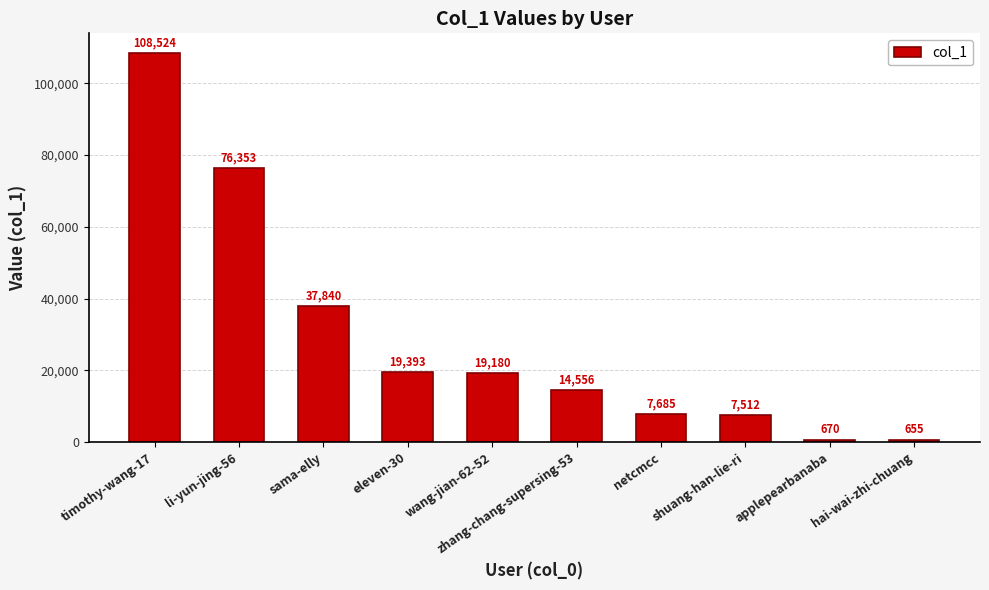

List the labels in order of value, largest first.

timothy-wang-17, li-yun-jing-56, sama-elly, eleven-30, wang-jian-62-52, zhang-chang-supersing-53, netcmcc, shuang-han-lie-ri, applepearbanaba, hai-wai-zhi-chuang